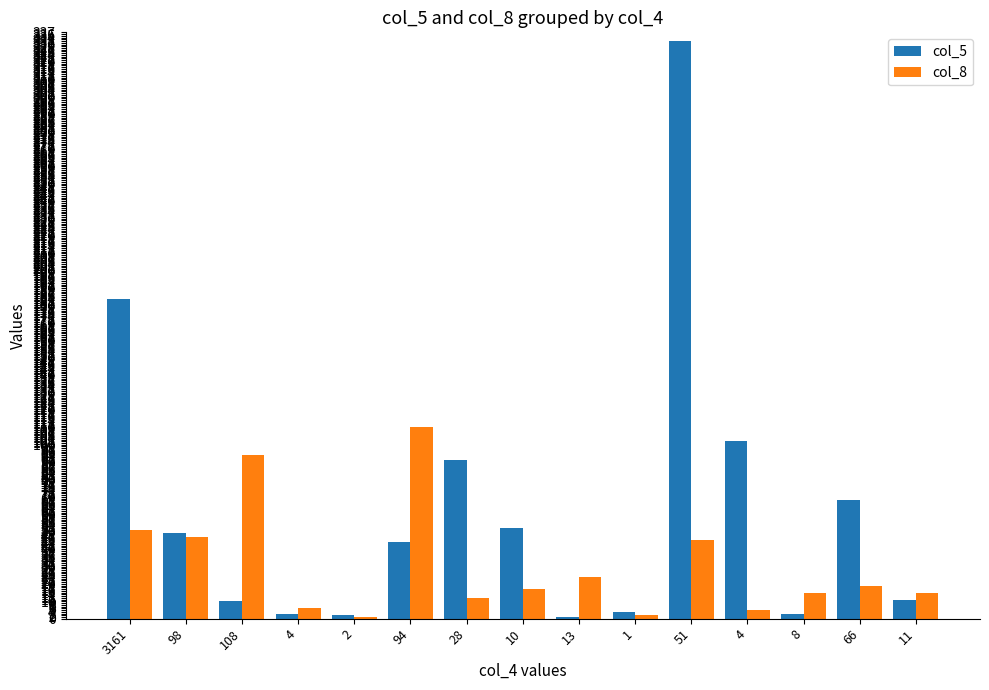

What are all the series names shown in the legend?

col_5, col_8